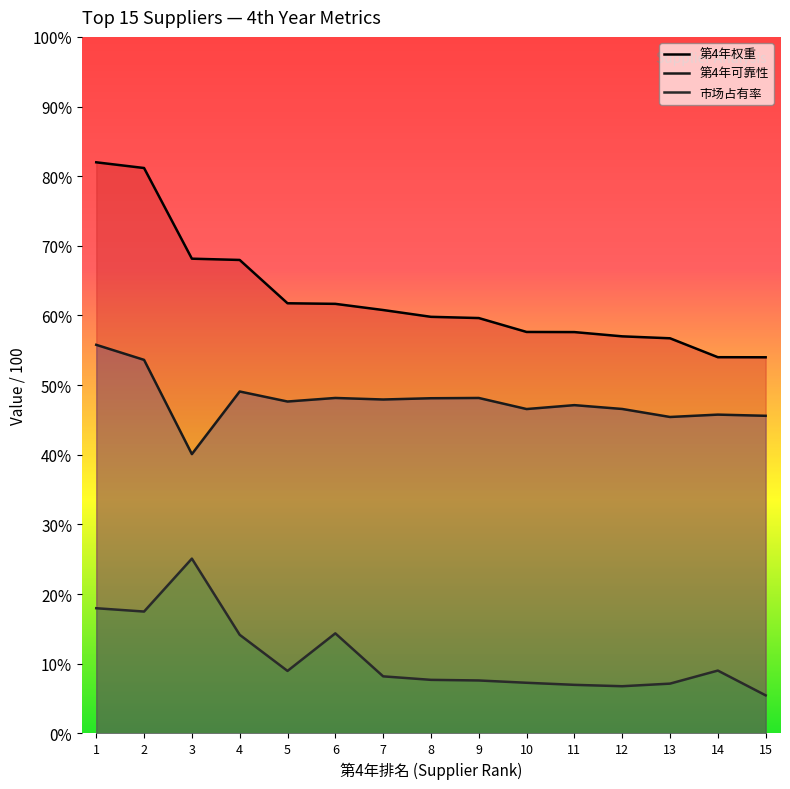

What is the maximum value shown in the chart?

82.0